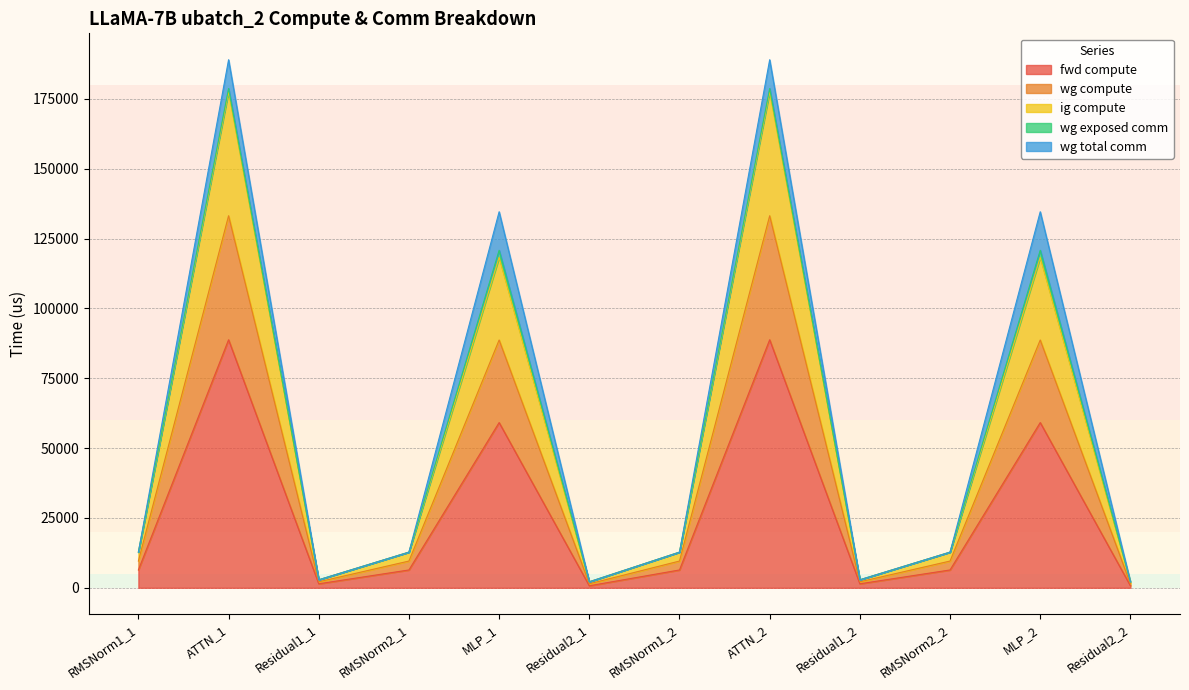

The fwd compute series shows 88788.6 at ATTN_1. True or false?

True